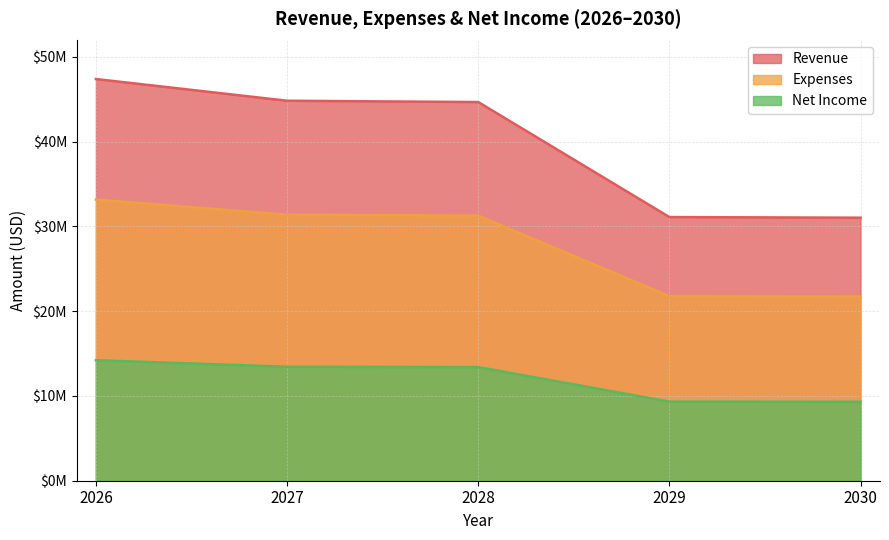

What value does the revenue series have at 2029, to the nearest 100?

31097400